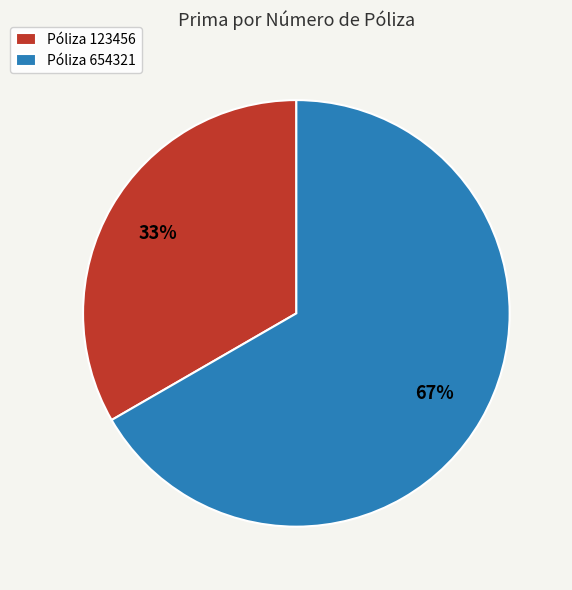

Which category has the biggest portion of the pie?

Póliza 654321